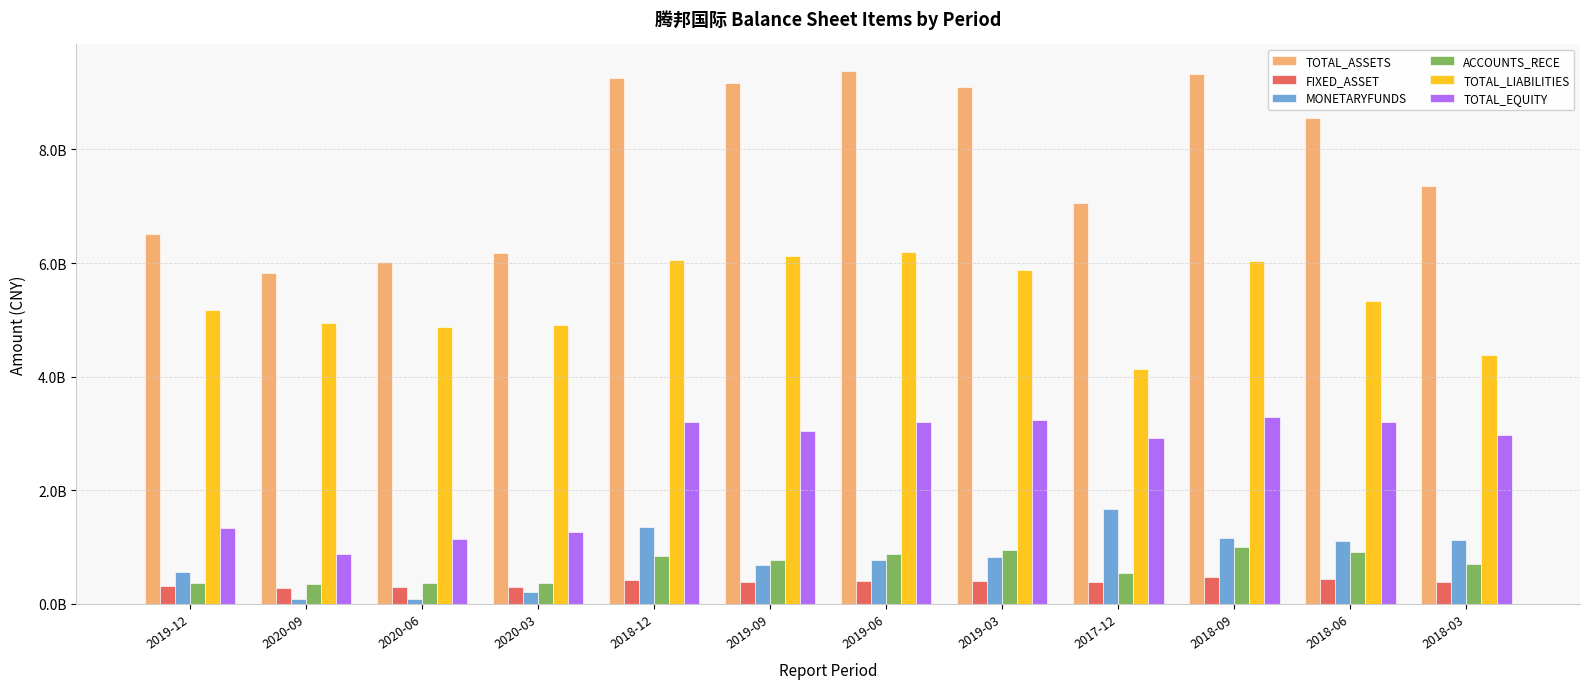

Which series changed the most between 2020-06 and 2019-09?

TOTAL_ASSETS